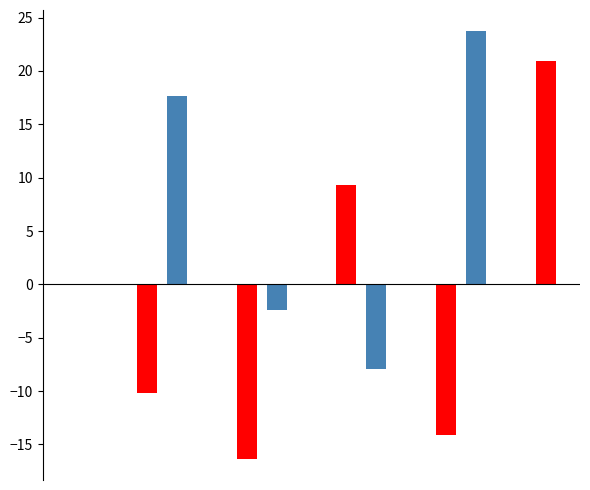

What is the greatest value displayed?

23.7